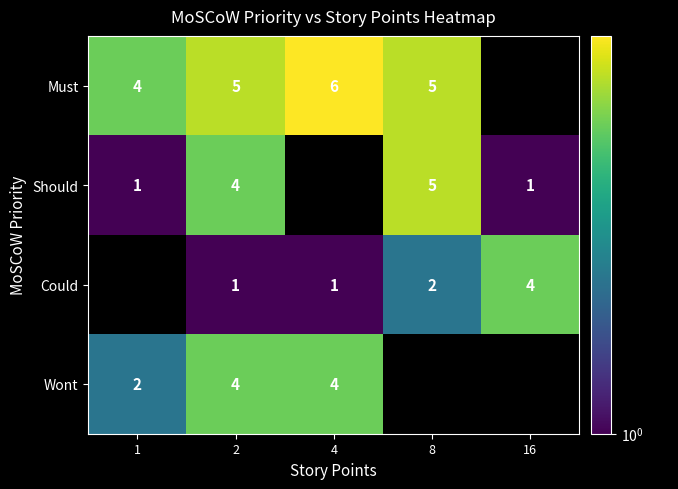

What is the sum of the Could values at 8 and 16?

6